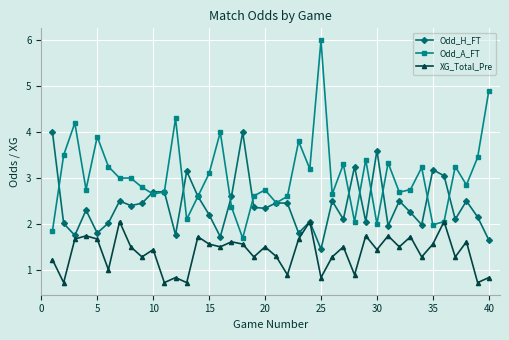

True or false: Odd_A_FT has more than 1 points higher than both neighbors.

True